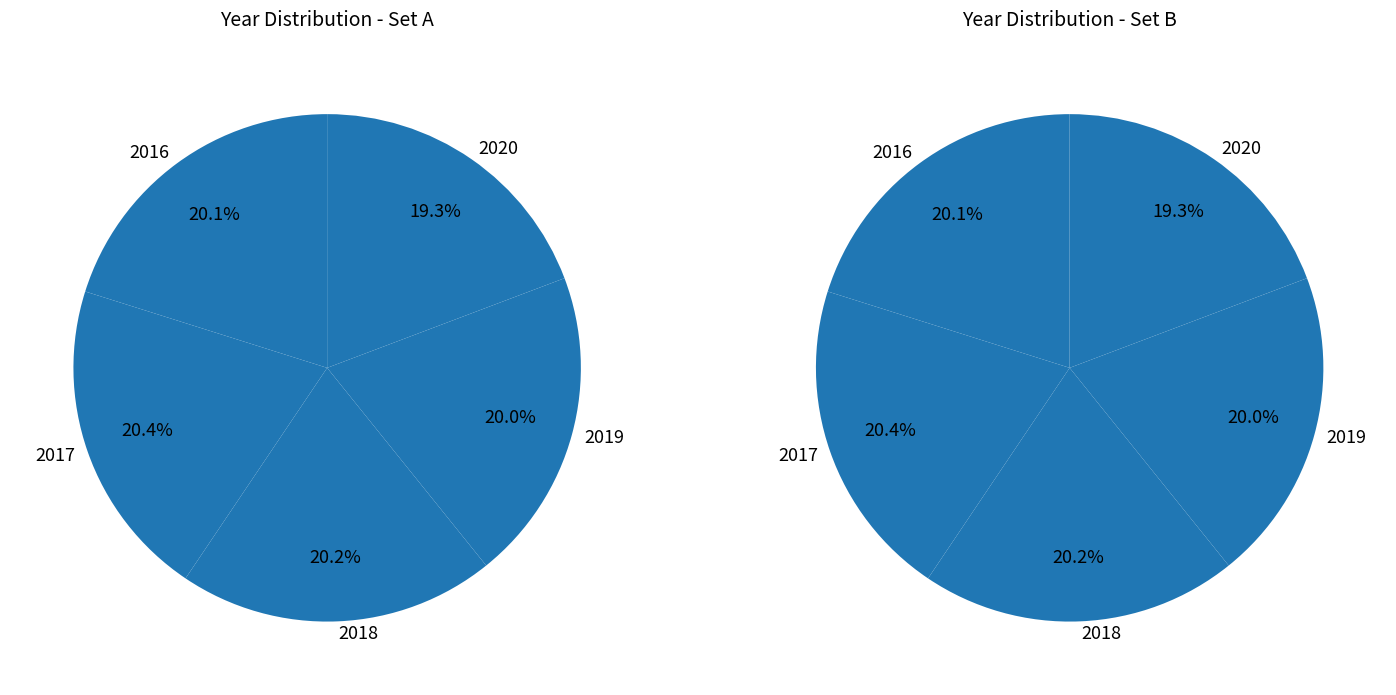

Is there any slice that represents more than half of the pie?

No